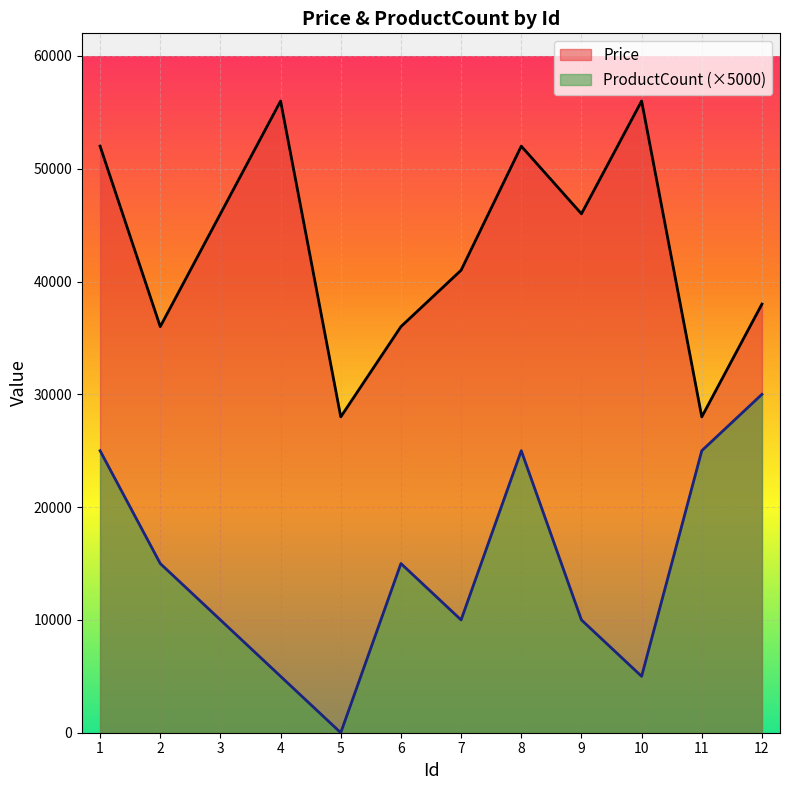

Between 7 and 9, which series saw the biggest shift?

Price